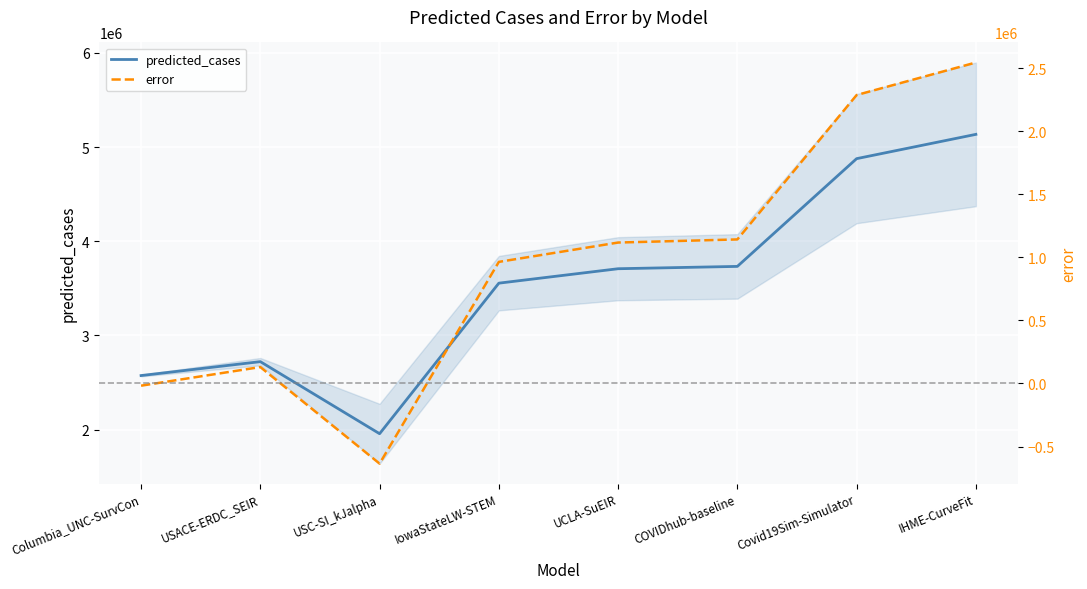

What value does the error series have at IHME-CurveFit?

2544273.2